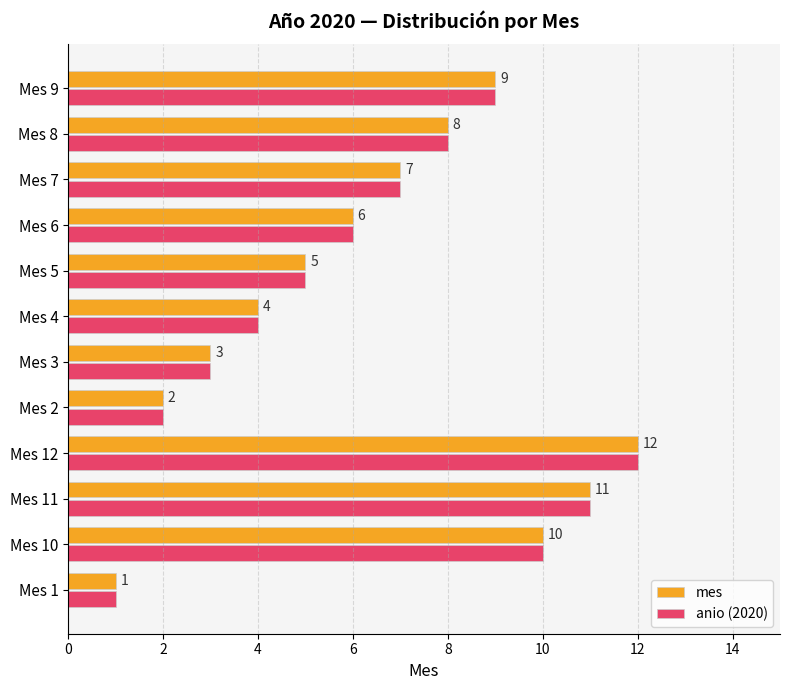

Which category has the lowest value across all series?

Mes 1